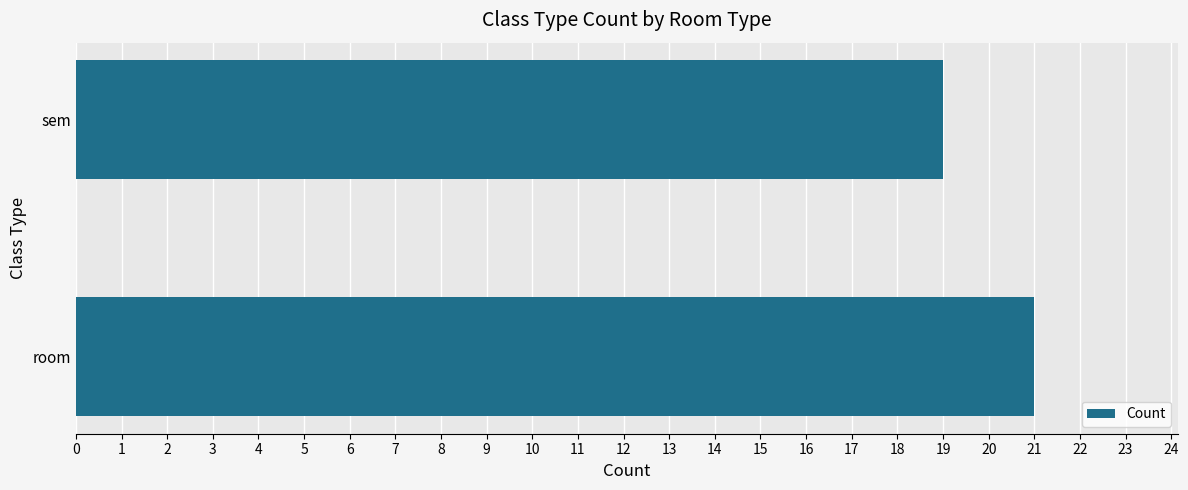

What is the ratio of the value at sem to the value at room?

0.9